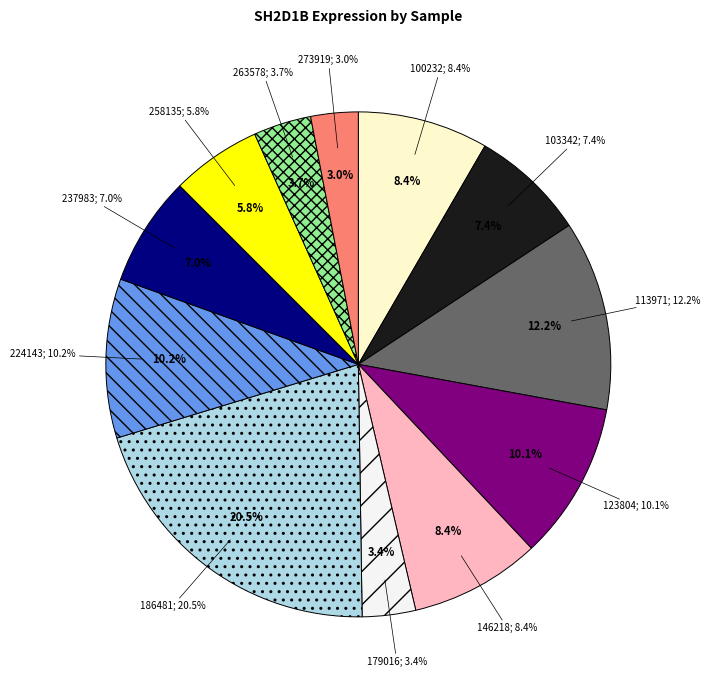

How many segments does this pie chart have?

12